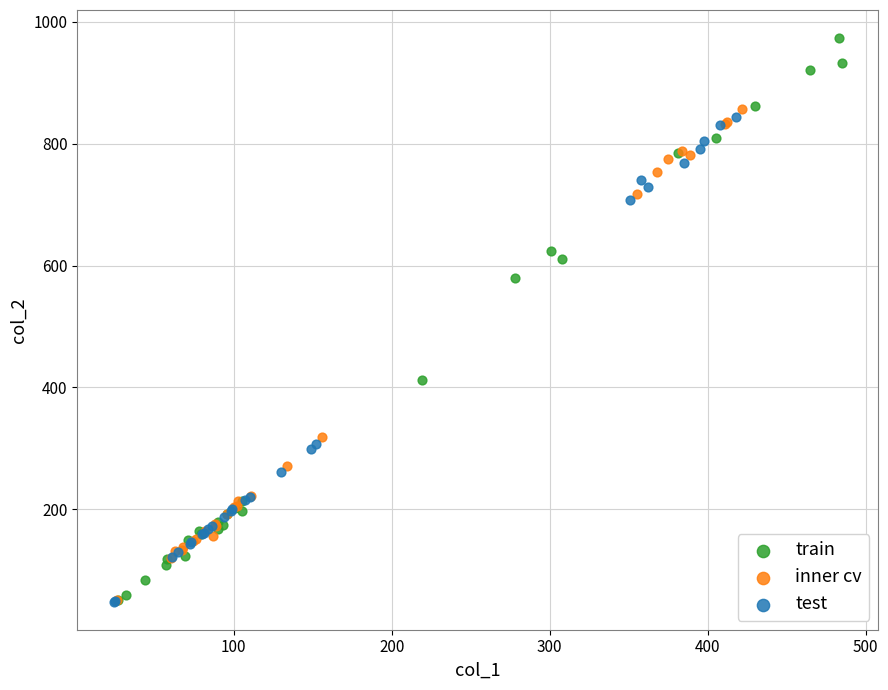

What are all the series names shown in the legend?

train, inner cv, test